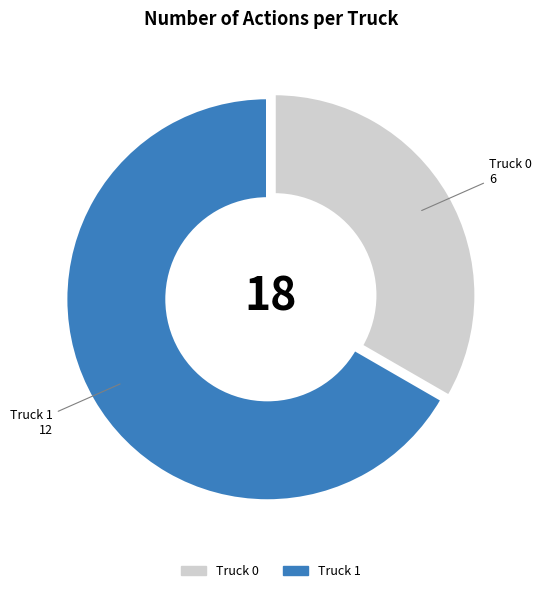

True or false: Truck 0 accounts for 41% of the total.

False